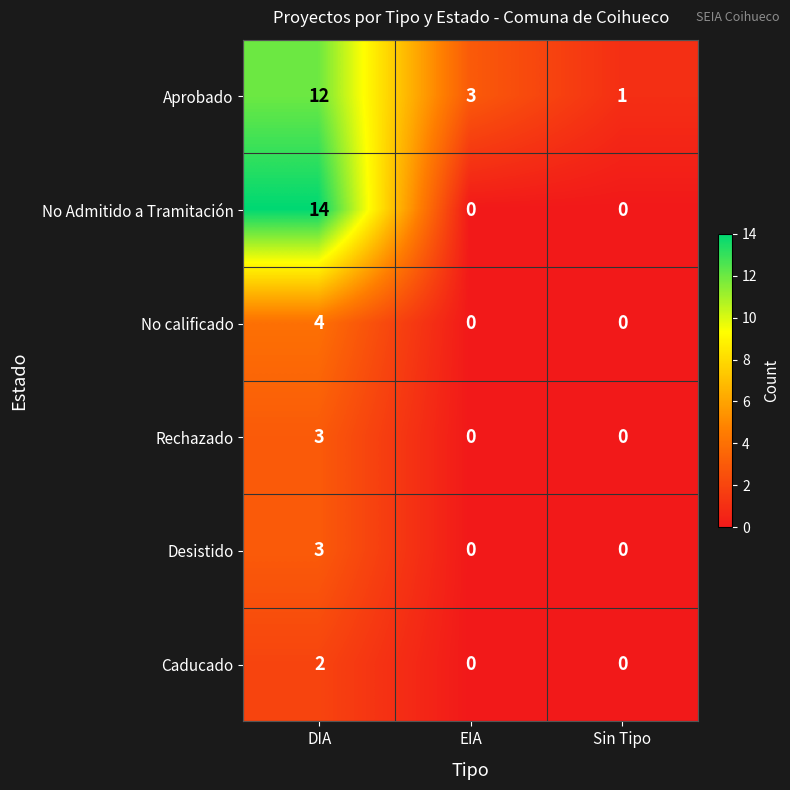

Which series has the largest total across all categories?

Aprobado